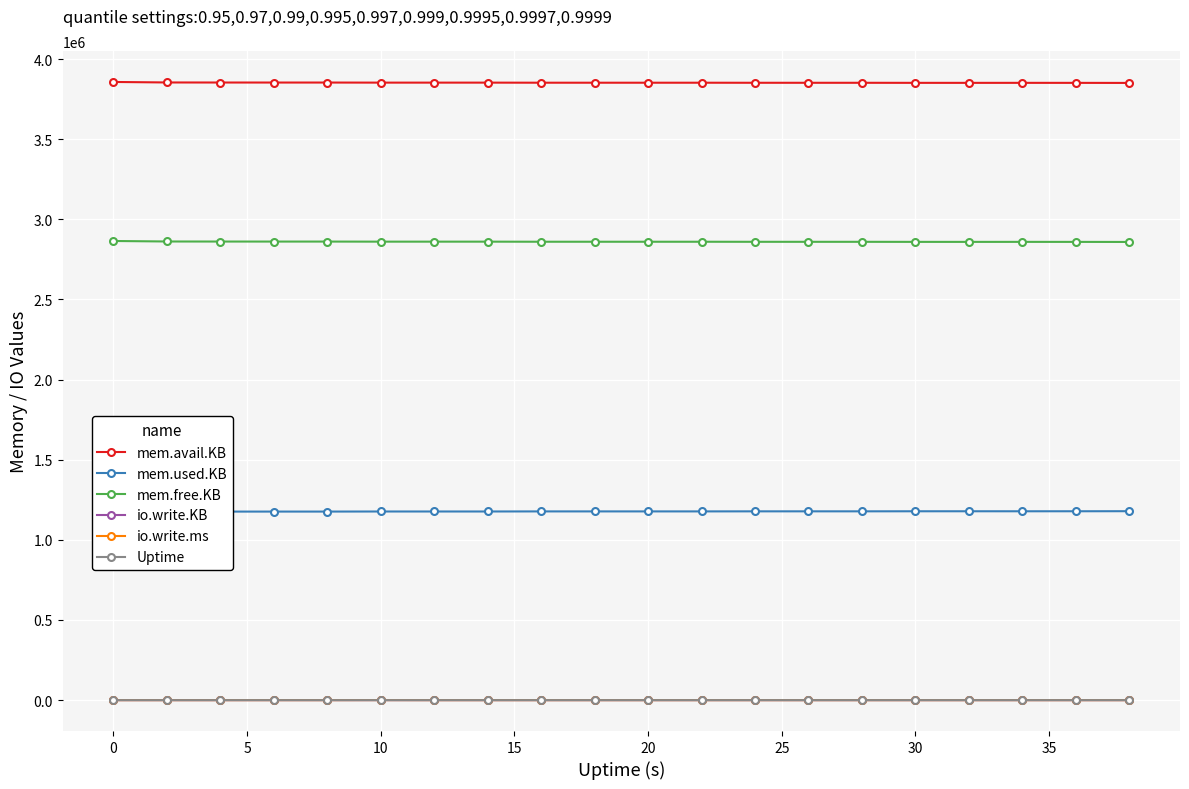

True or false: io.write.ms and mem.avail.KB intersect in this chart.

False